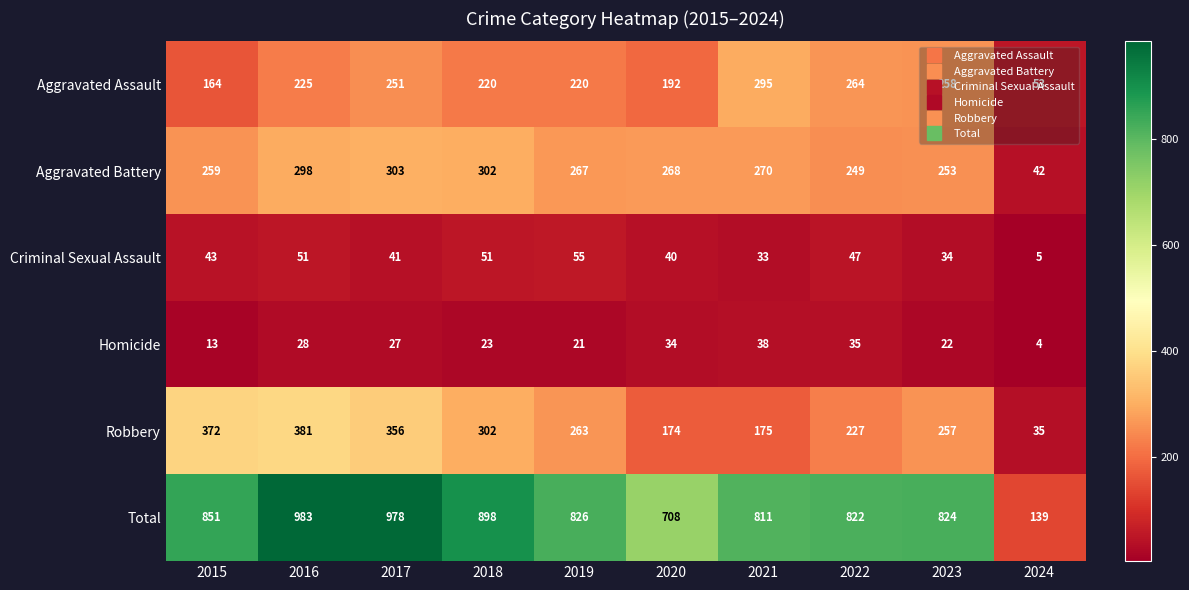

The value of Aggravated Assault at 2024 is 35. True or false?

False